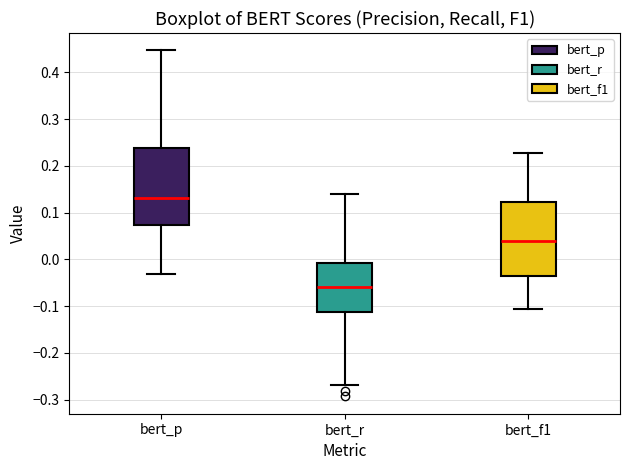

Reading left to right, transcribe this box plot: for each box, give where its median line is, the range the box spans, and where its two whiskers end, as read against the y-axis. The values are not printed on the chart, so give them approximately, as read against the axis.

bert_p: median 0.13, box 0.07 to 0.24, whiskers -0.03 to 0.45
bert_r: median -0.06, box -0.11 to -0.01, whiskers -0.27 to 0.14
bert_f1: median 0.04, box -0.04 to 0.12, whiskers -0.11 to 0.23